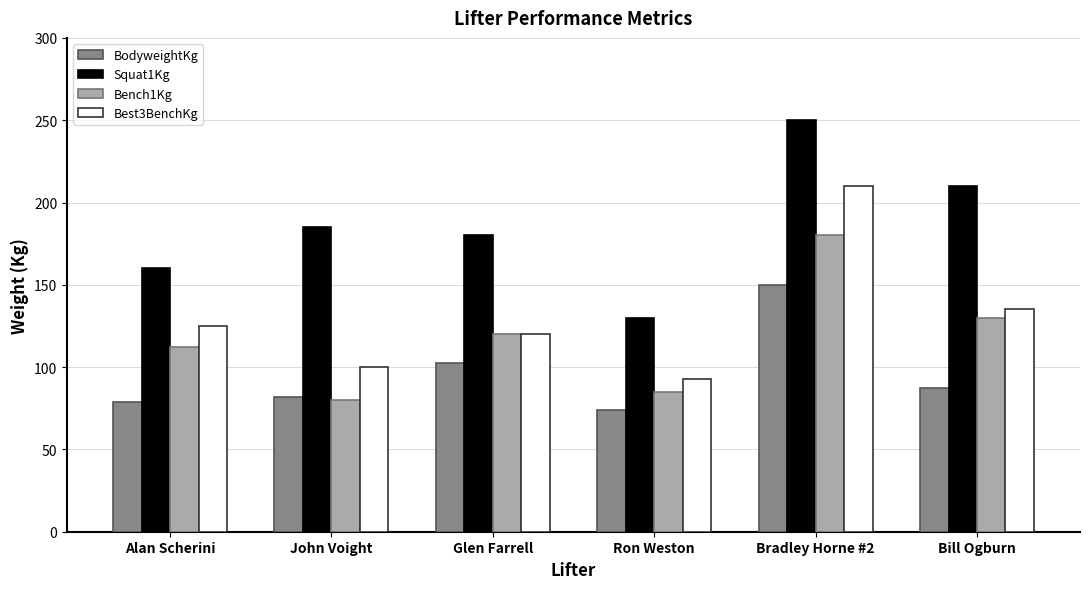

What is the difference between the maximum and minimum values in the Squat1Kg series?

120.0